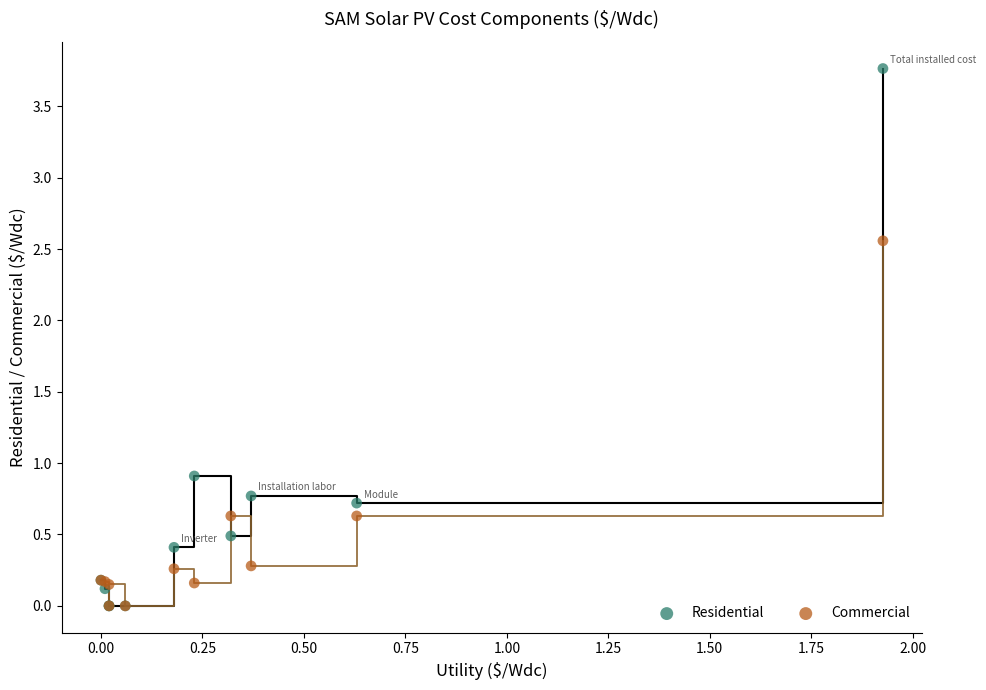

What are all the series names shown in the legend?

Residential, Commercial